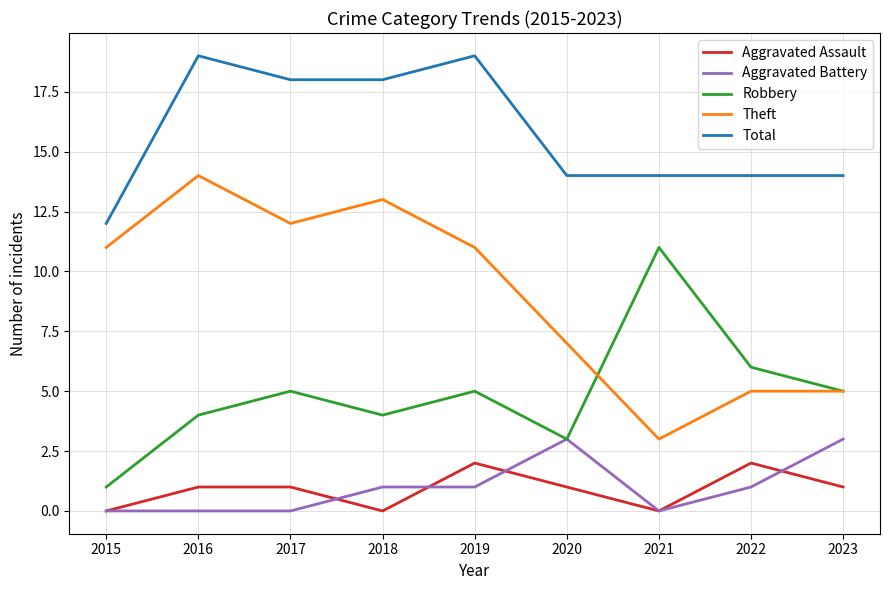

Is it true that Total equals 12 at 2017?

False